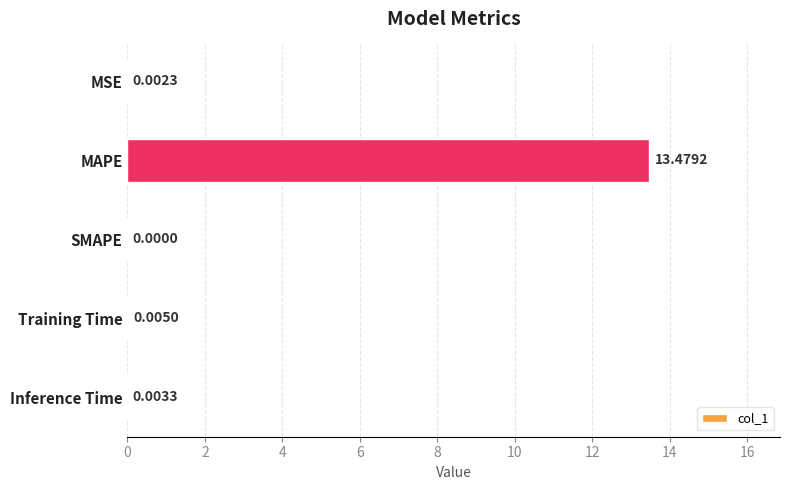

Where is the data nearest to the value 6?

Training Time